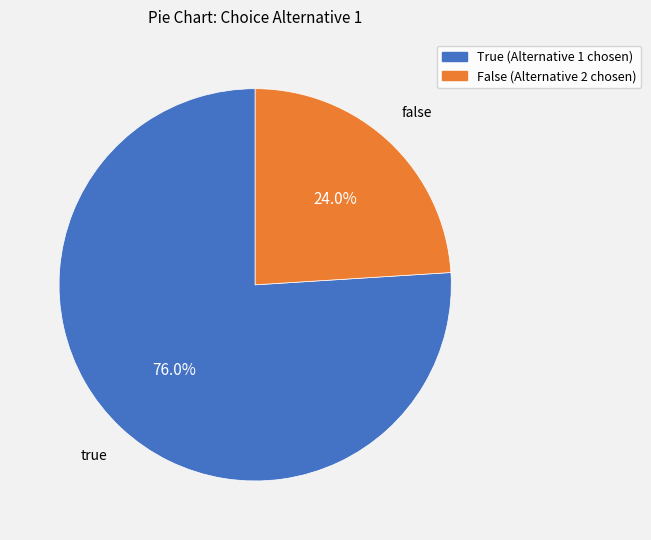

Which slice is the largest?

True (Alternative 1 chosen)